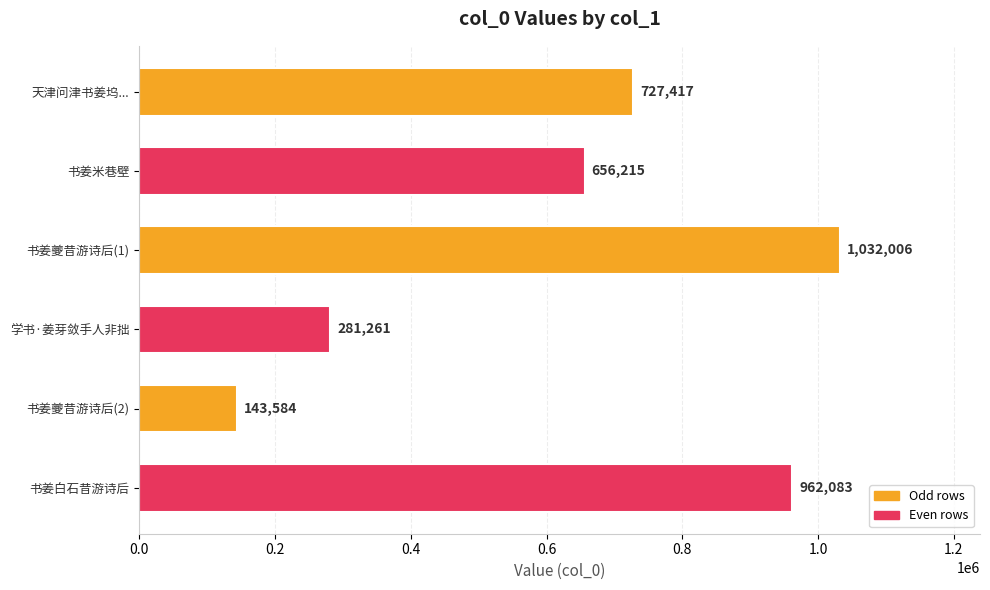

Reading top to bottom, what are all the values shown in this chart?

727417	656215	1032006	281261	143584	962083